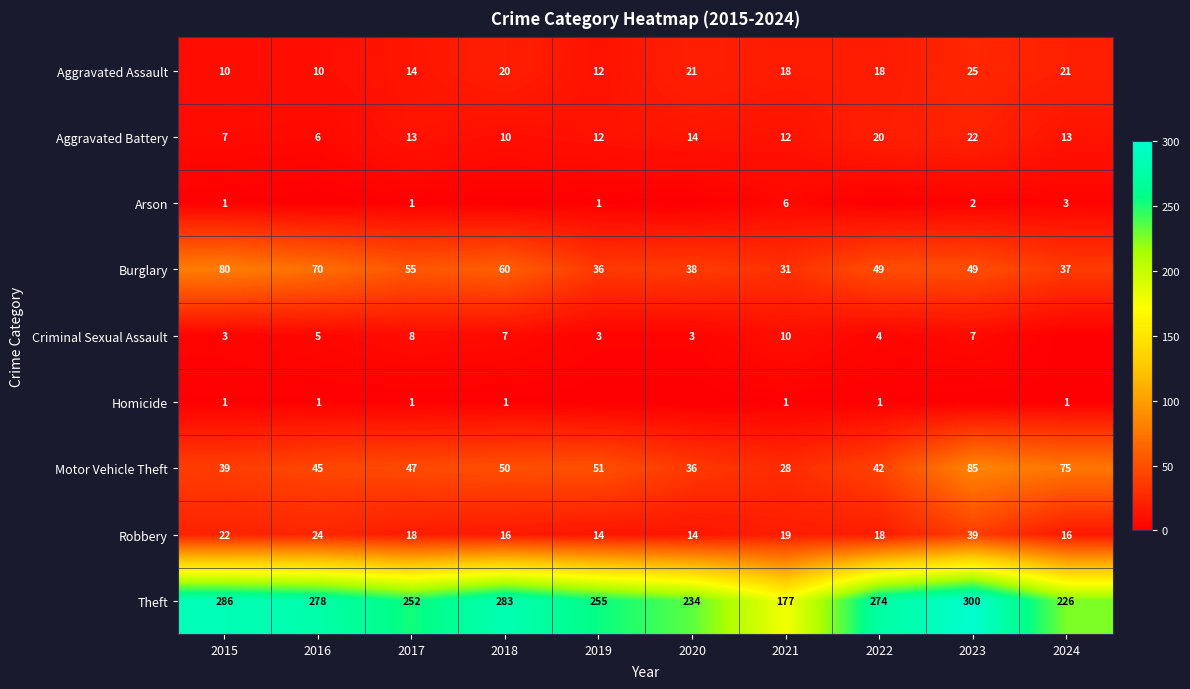

The value of Robbery at 2016 is 24. True or false?

True